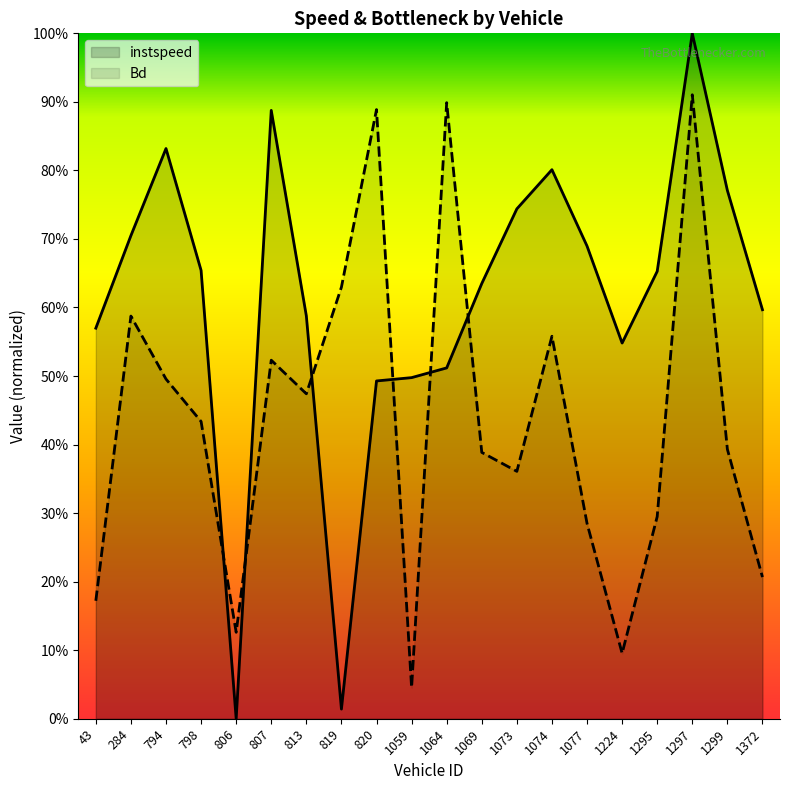

How many intersections are there between instspeed and Bd?

6